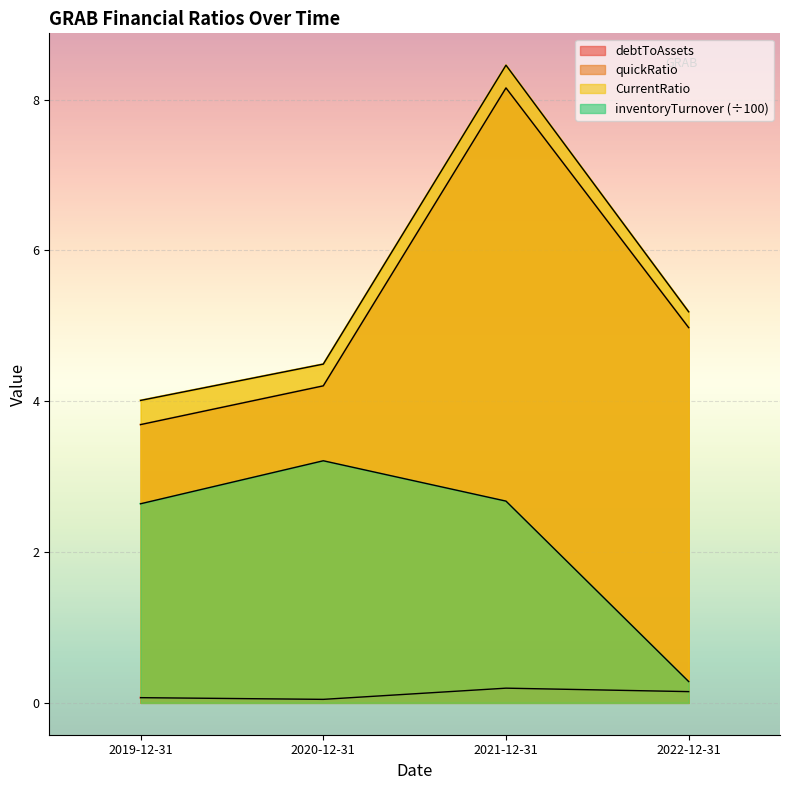

Which has a higher value, 2021-12-31 or 2022-12-31?

2021-12-31